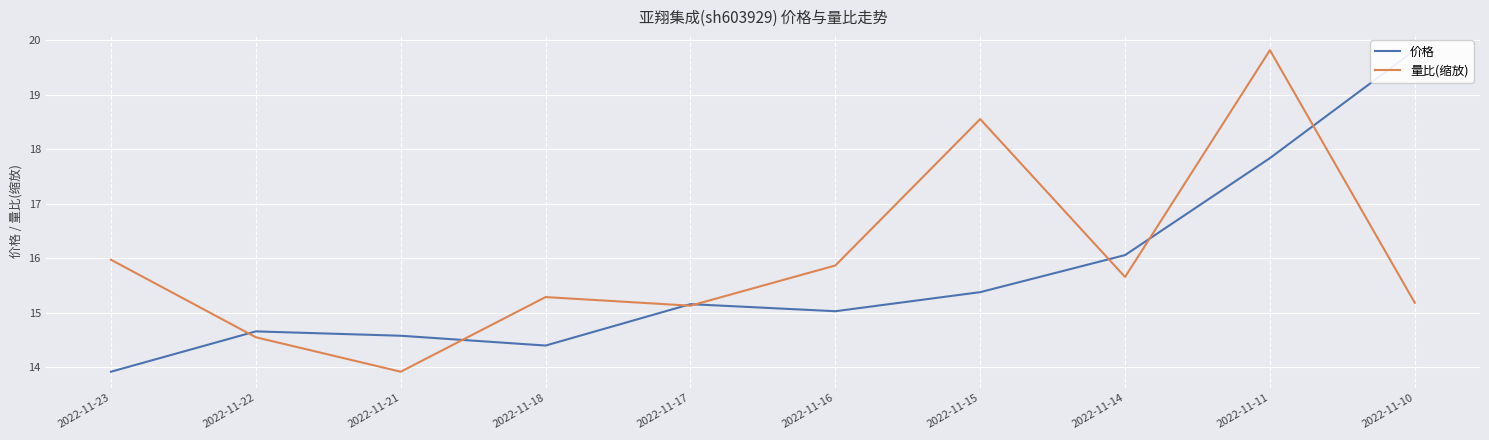

List the labels in order of 量比(缩放) value, smallest first.

2022-11-21, 2022-11-22, 2022-11-17, 2022-11-10, 2022-11-18, 2022-11-14, 2022-11-16, 2022-11-23, 2022-11-15, 2022-11-11